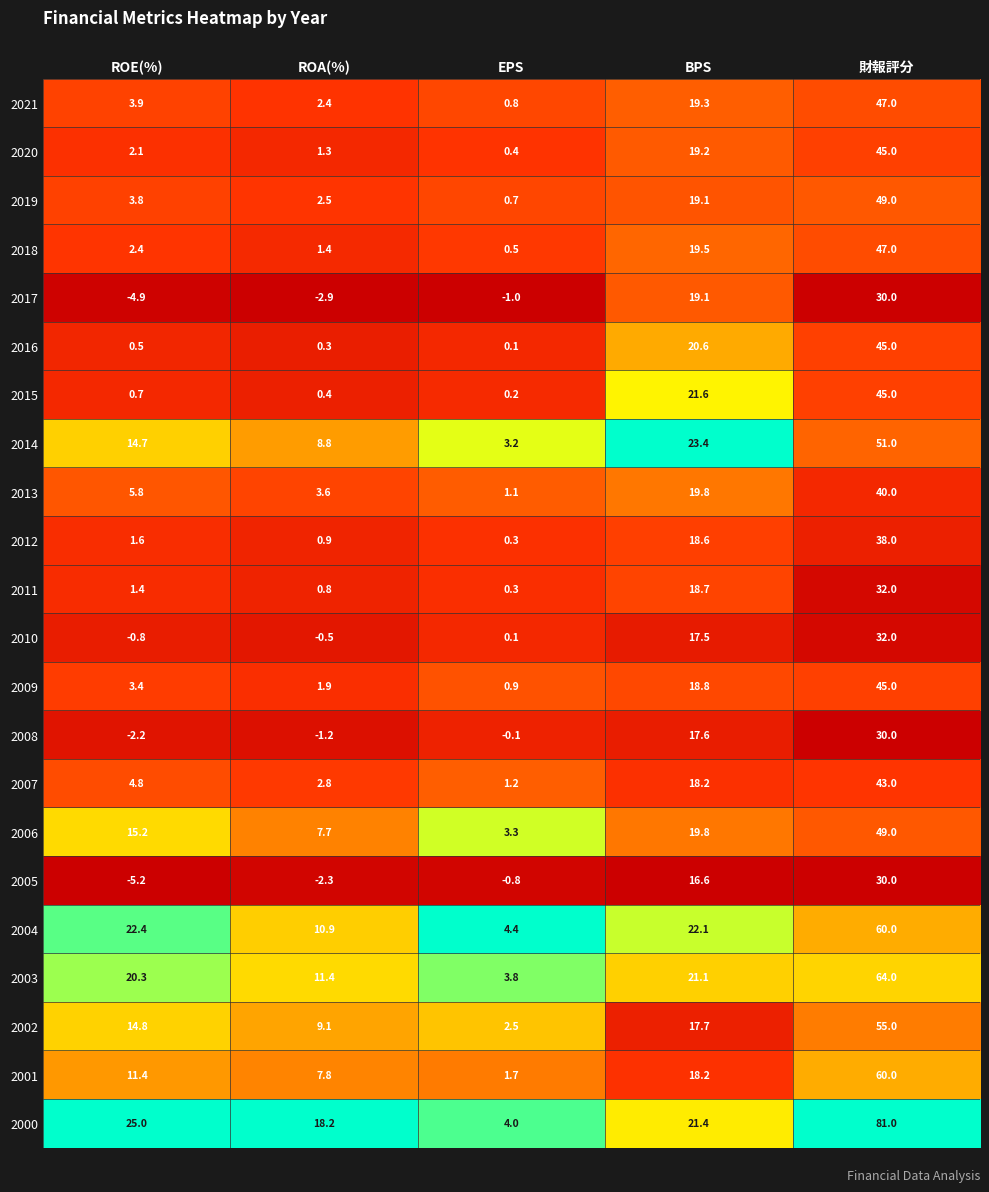

Rank the categories by 2011 value from lowest to highest.

EPS, ROA(%), ROE(%), BPS, 財報評分